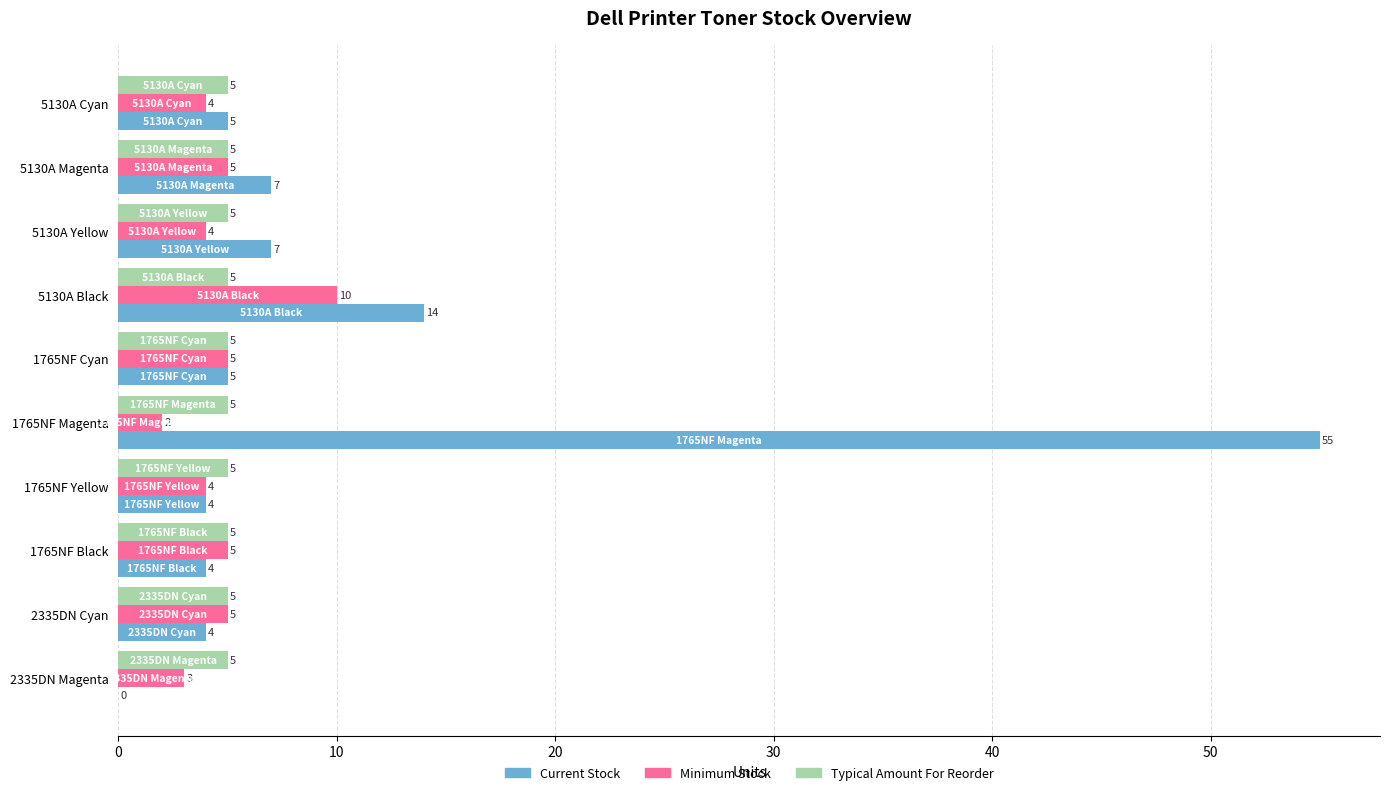

What is the sum of all Typical Amount For Reorder values?

50